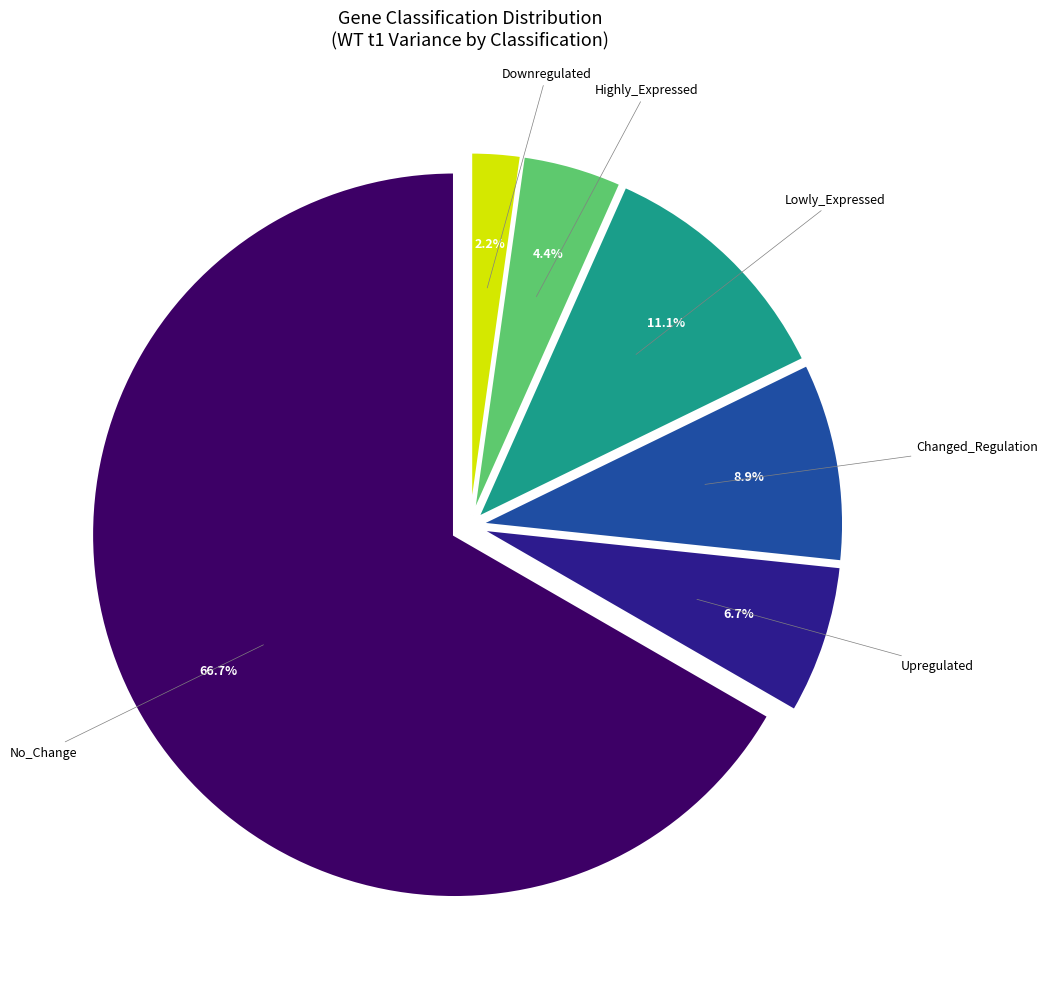

Does any single category account for the majority?

Yes